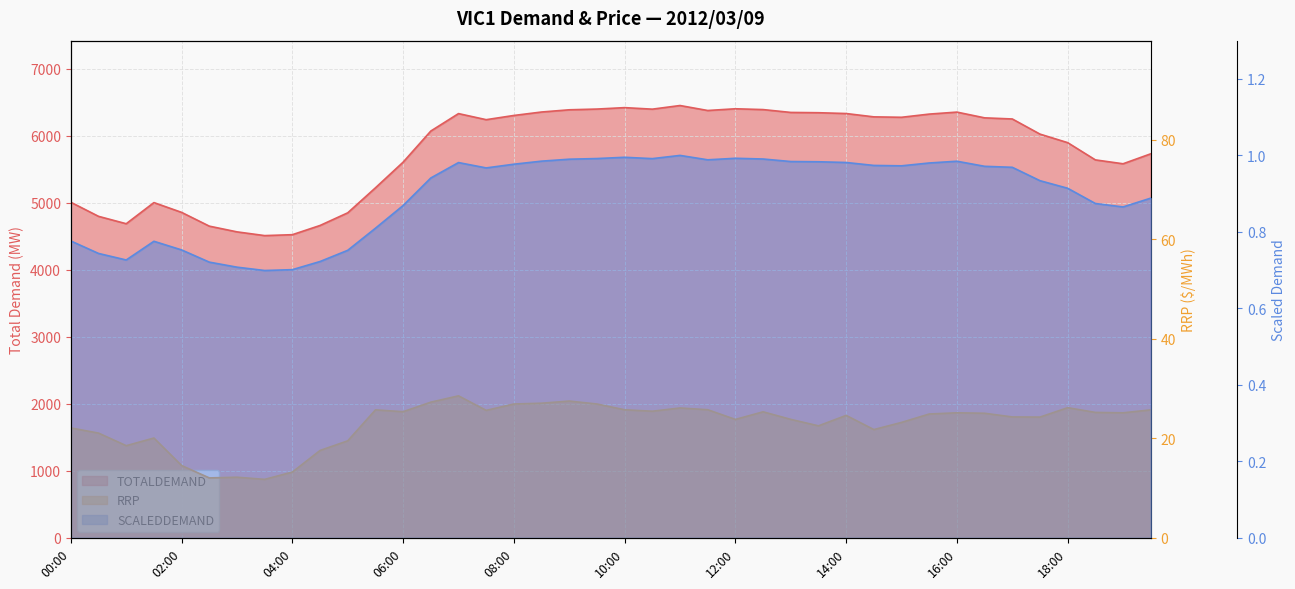

What is the label of the 5th point from the right?

17:30